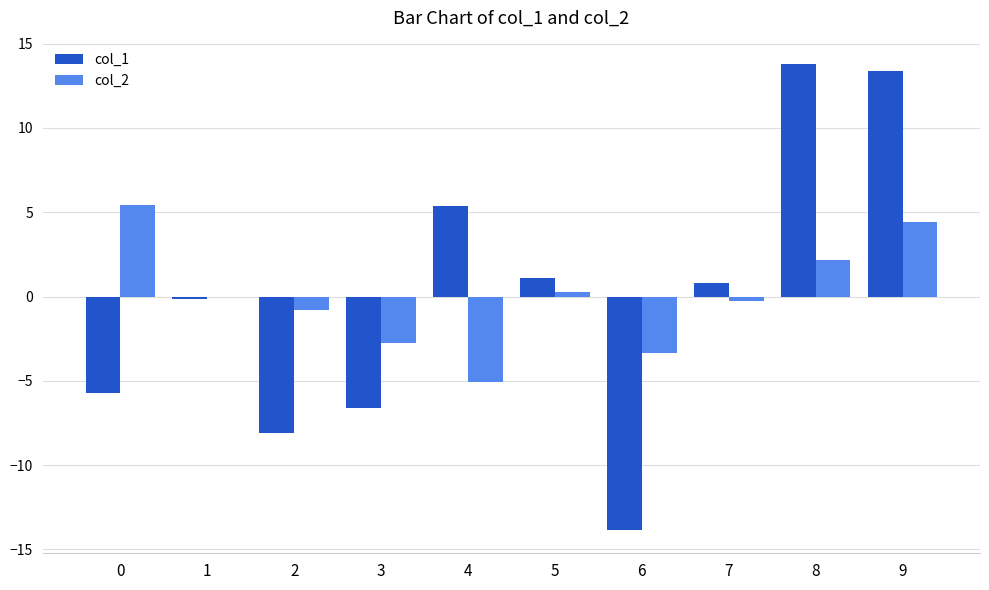

What is the greatest value displayed?

13.8